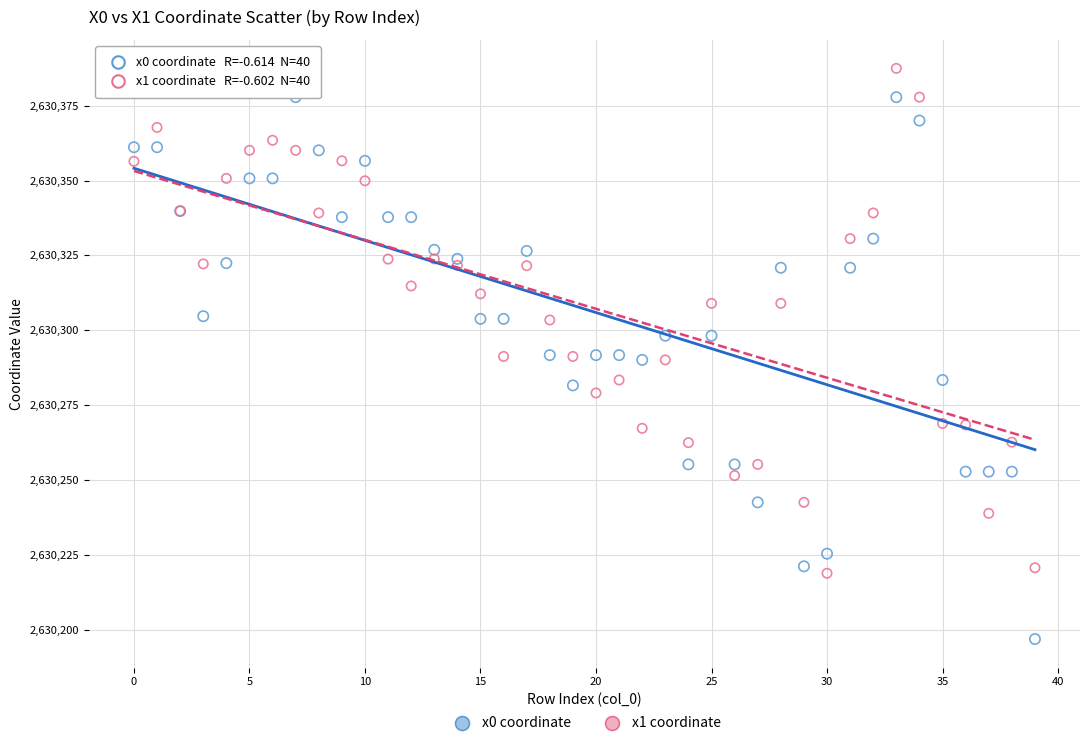

Which series contains the highest Y value?

x1 coordinate